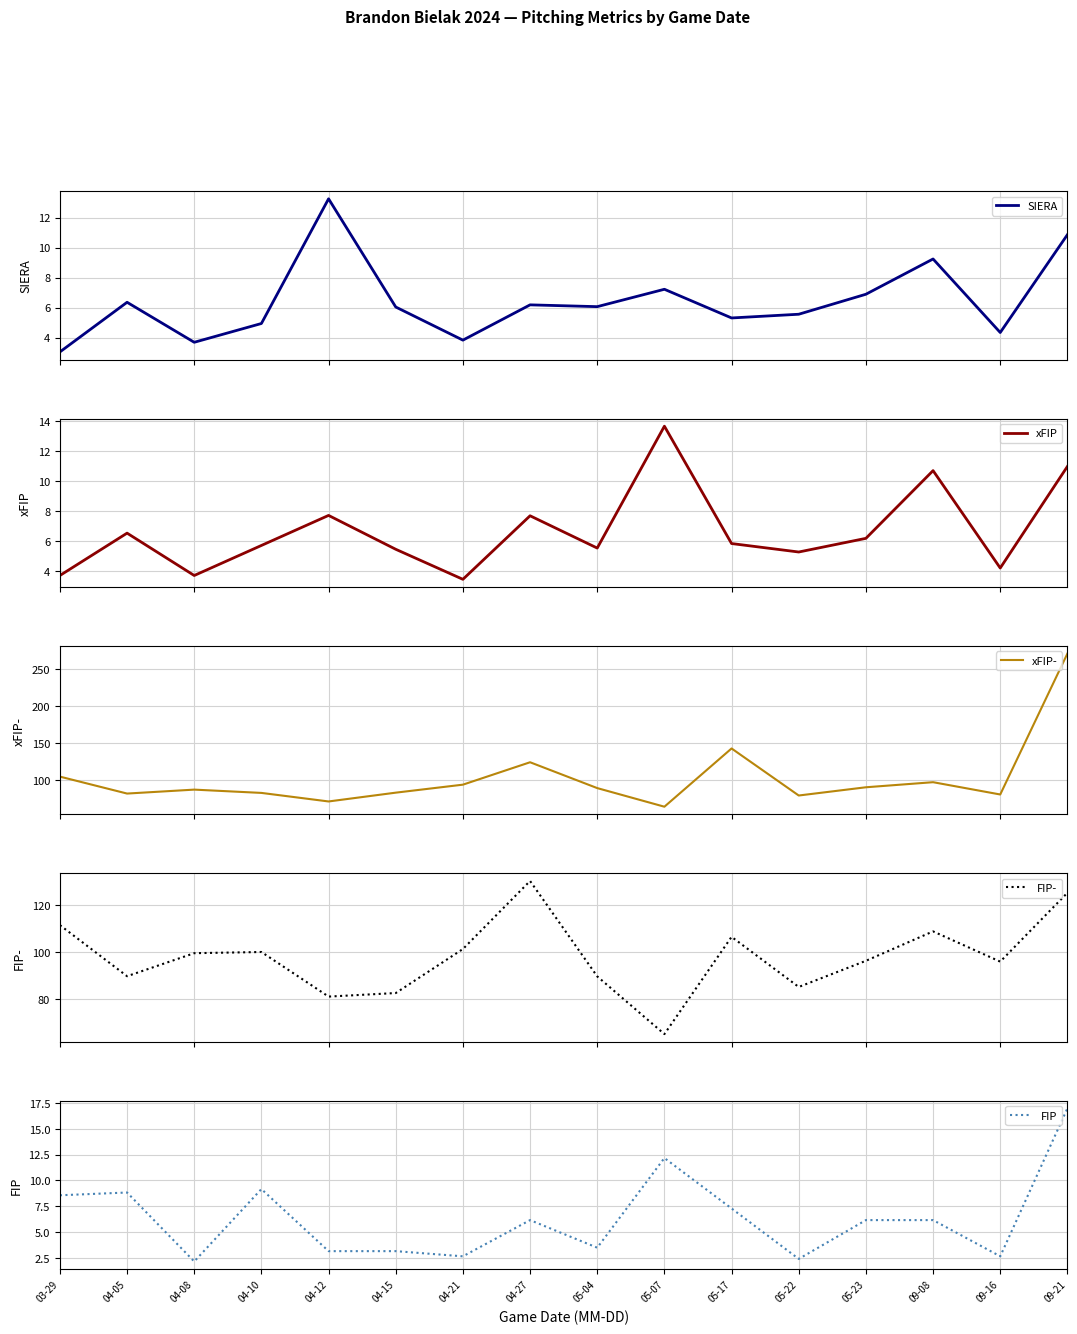

Where is the first local minimum for FIP-?

04-05